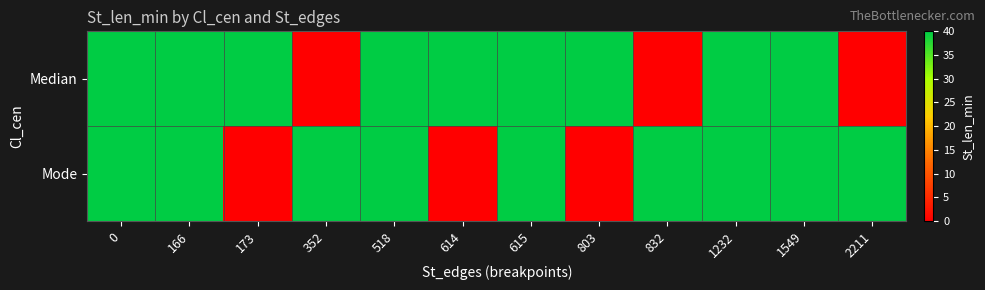

Reading right to left, what are all the values shown in this chart?

Median: 2211=0	1549=40	1232=40	832=0	803=40	615=40	614=40	518=40	352=0	173=40	166=40	0=40
Mode: 2211=40	1549=40	1232=40	832=40	803=0	615=40	614=0	518=40	352=40	173=0	166=40	0=40